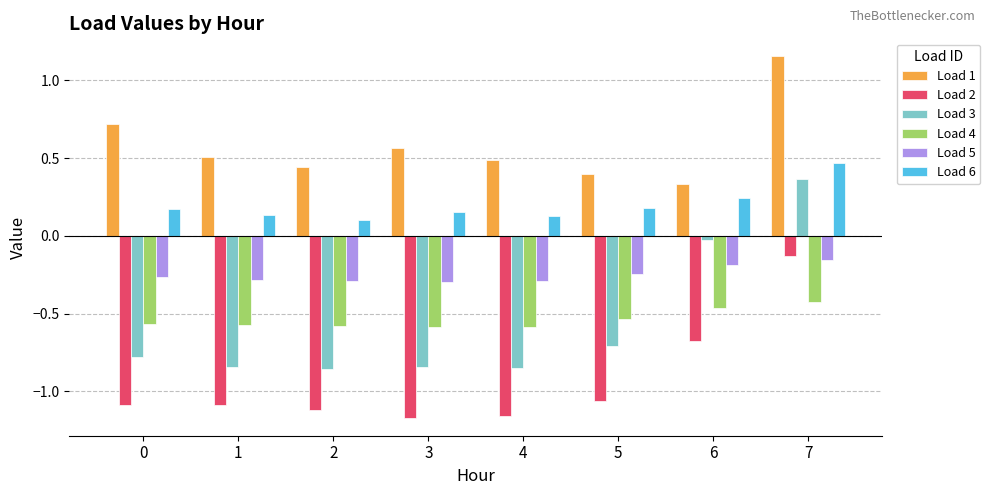

Is it true that Load 6 equals 0.5 at 7?

True